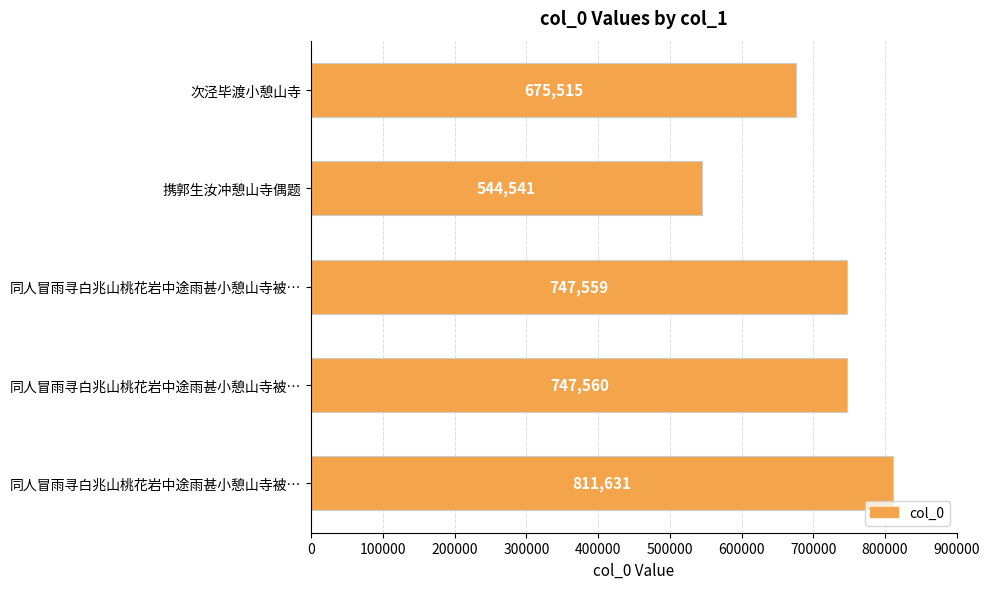

How many data points are less than 747559?

2